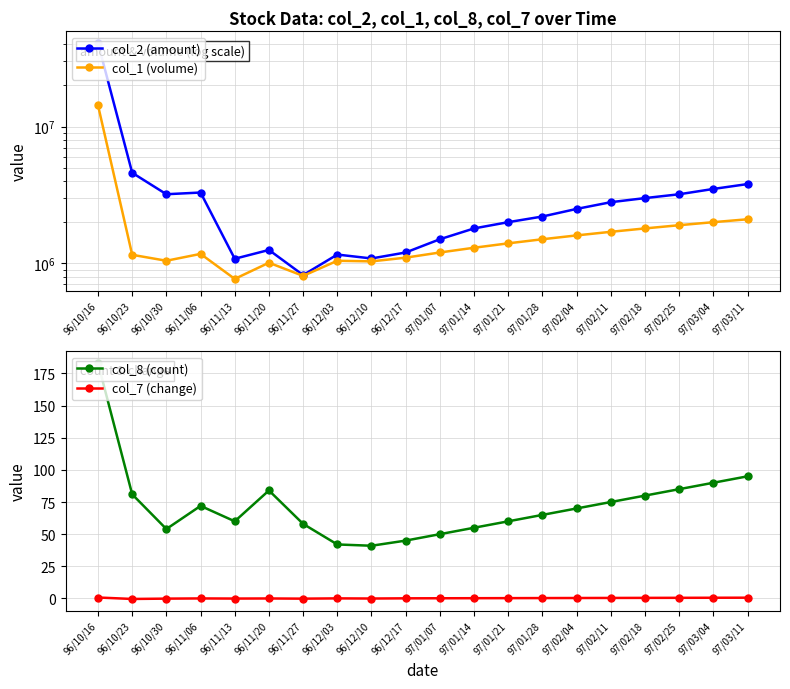

What is the sum of all col_8 (count) values?

1445.0